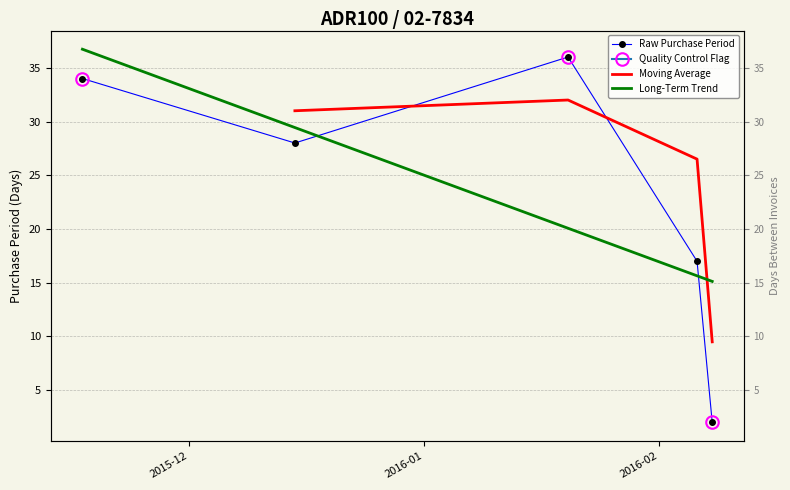

Rank the categories by value from lowest to highest.

2016-02-08, 2016-02-06, 2015-12-15, 2015-11-17, 2016-01-20